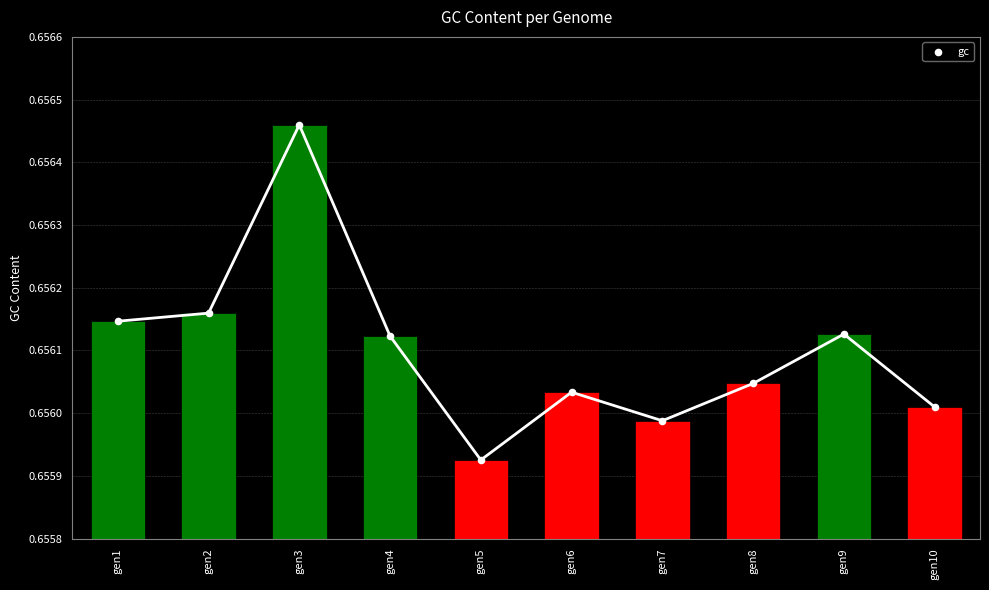

Which has a higher value, gen7 or gen6?

gen6